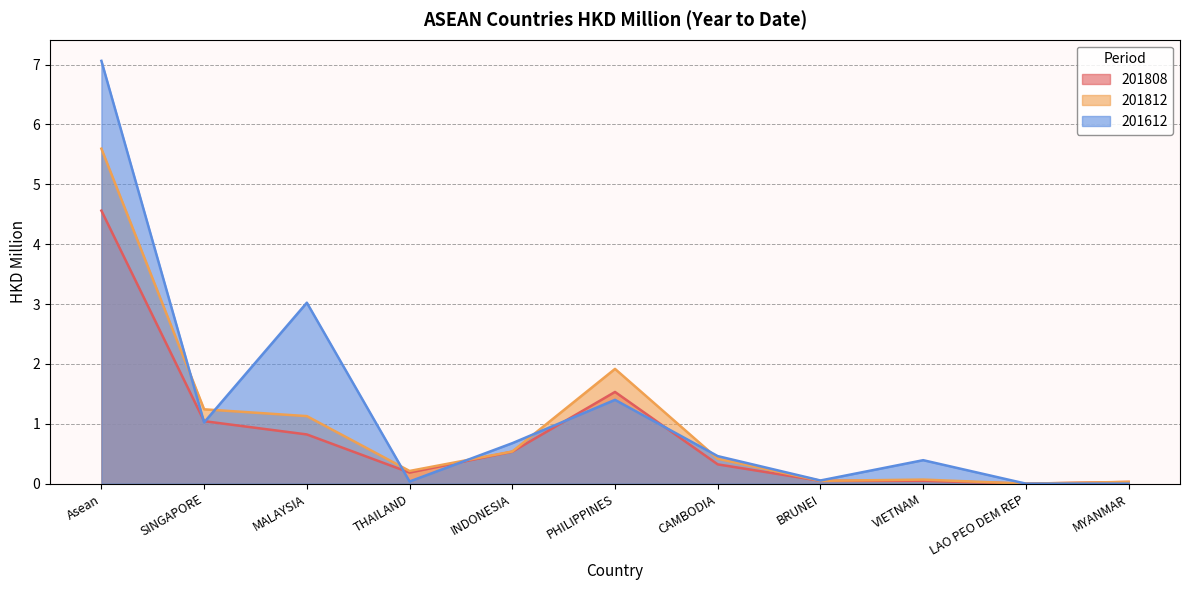

The value of 201812 at MALAYSIA is 1.1. True or false?

True